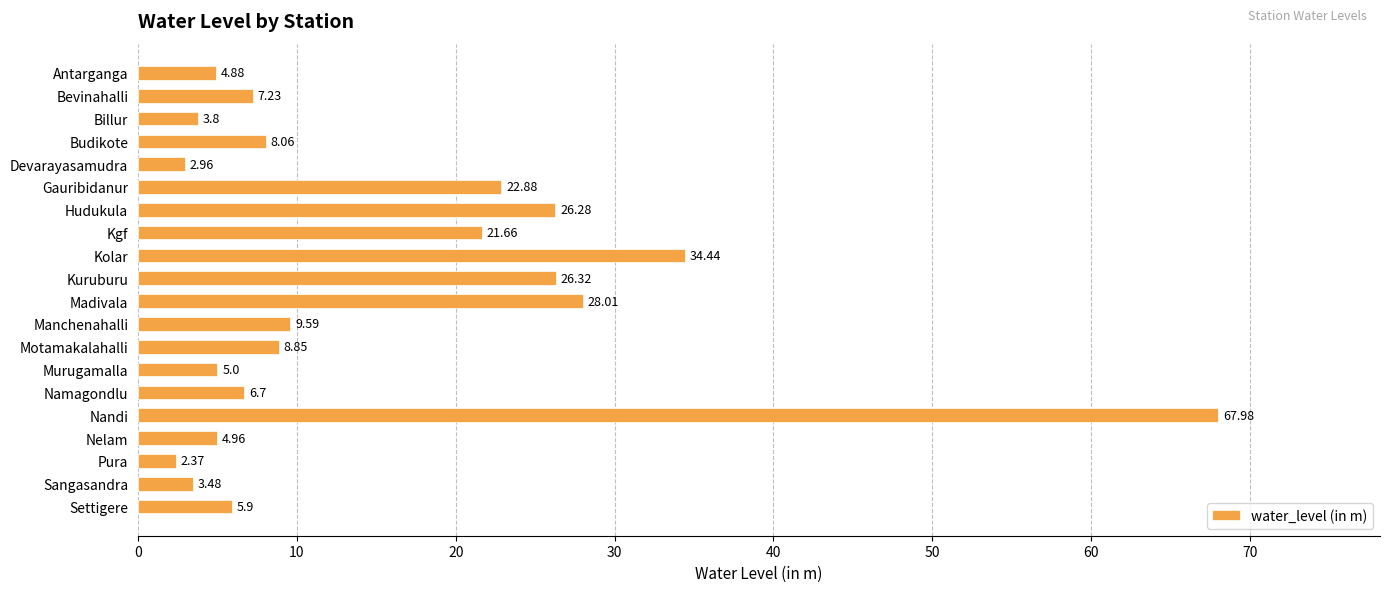

At which label is the value closest to 35?

Kolar